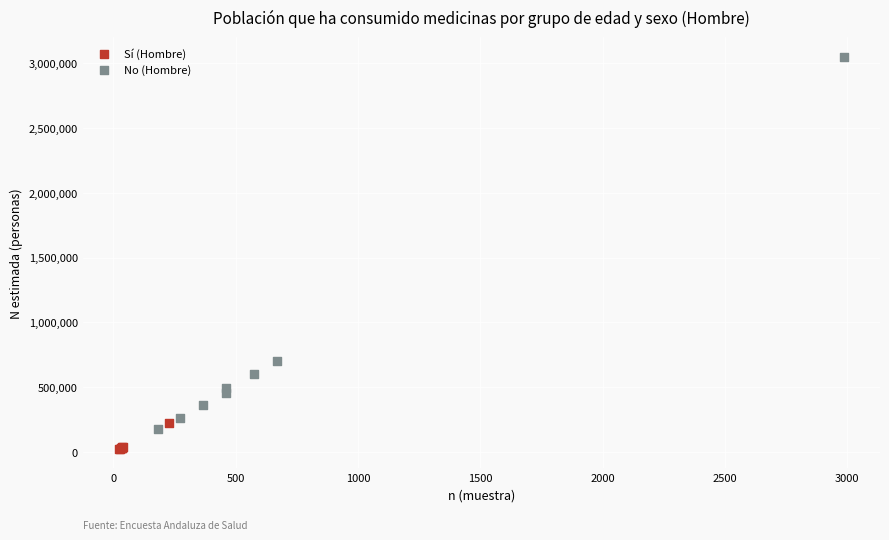

What are all the series names shown in the legend?

Sí (Hombre), No (Hombre)